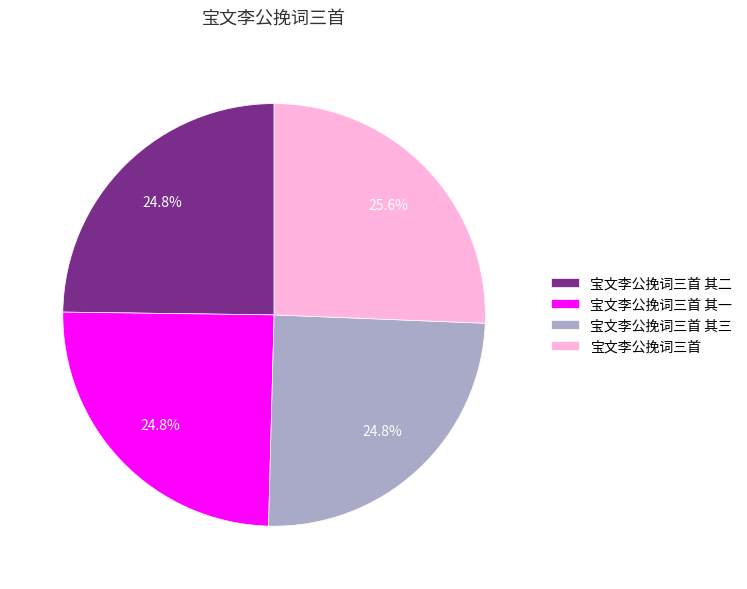

To the nearest percent, what portion does 宝文李公挽词三首 其二 represent?

25%